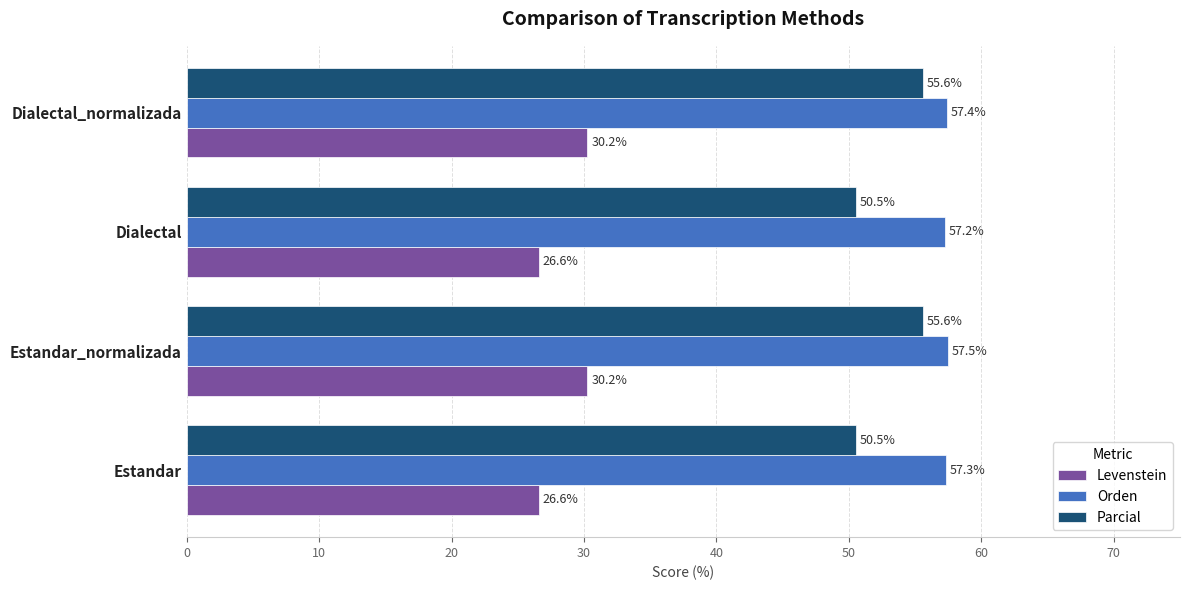

Which series changed the most between Estandar_normalizada and Dialectal_normalizada?

Orden